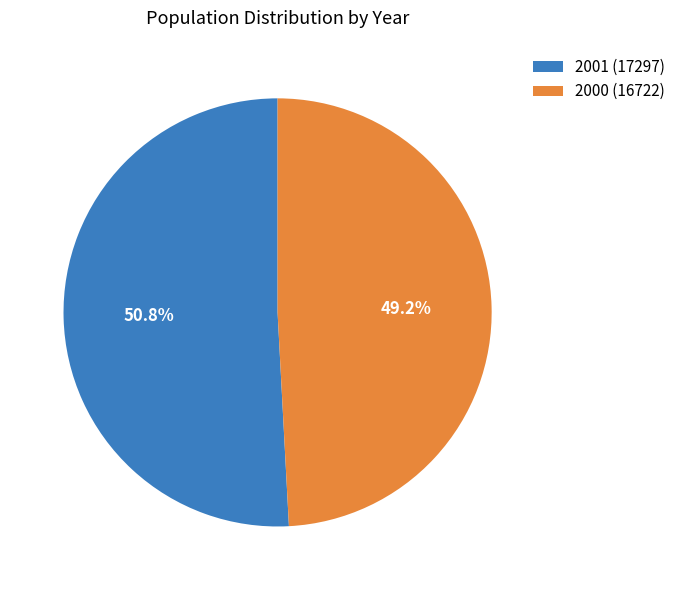

Is 2000 the majority of the pie?

No